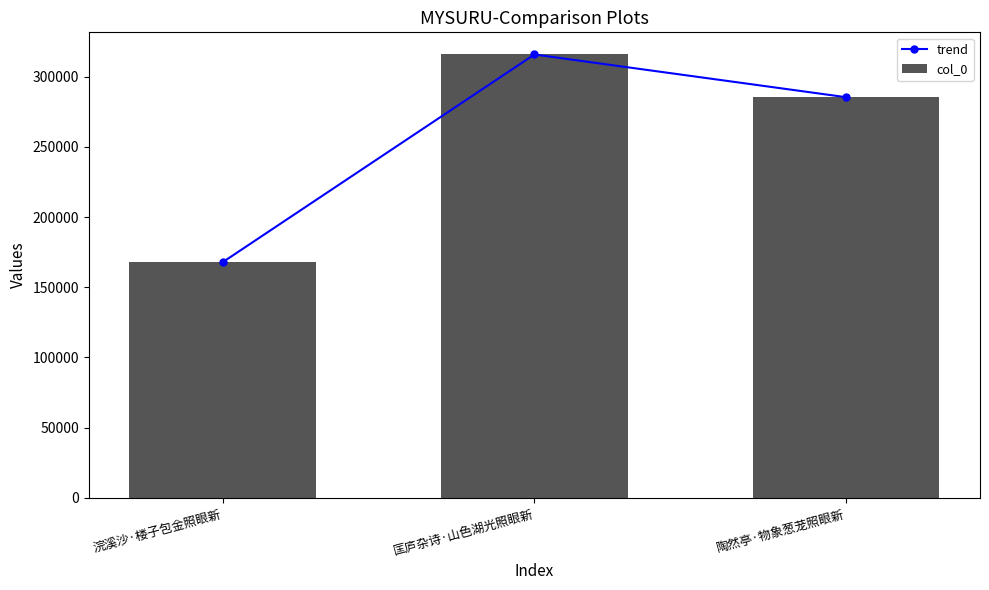

The col_0 series shows 167877 at 浣溪沙·楼子包金照眼新. True or false?

True